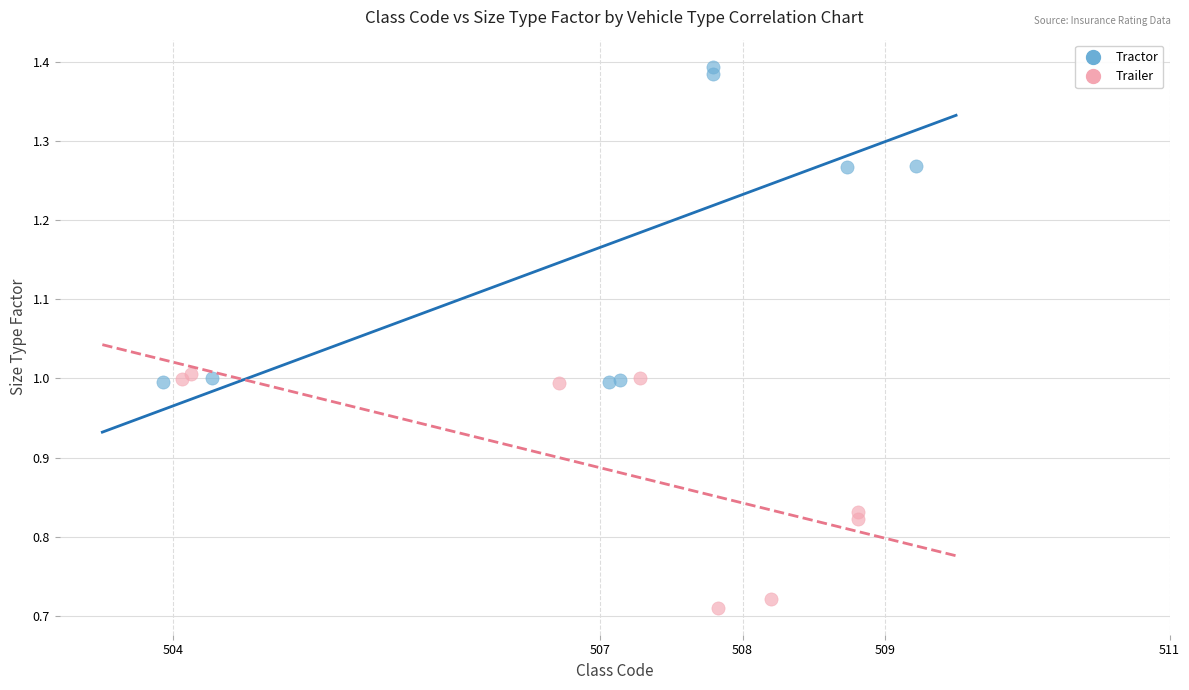

Which series contains the highest Y value?

Tractor